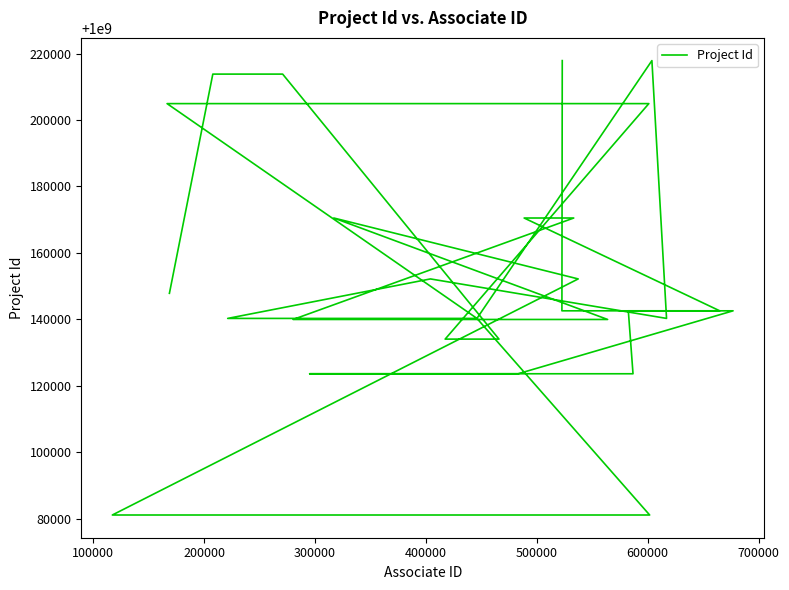

Reading left to right, extract all data points from this chart.

1000147834	1000213828	1000213828	1000134045	1000134045	1000204944	1000204944	1000204944	1000140277	1000217891	1000140277	1000152166	1000140277	1000140277	1000081092	1000081092	1000152166	1000170504	1000139960	1000139960	1000170504	1000170504	1000142565	1000142565	1000123614	1000123614	1000123614	1000142565	1000142565	1000217891